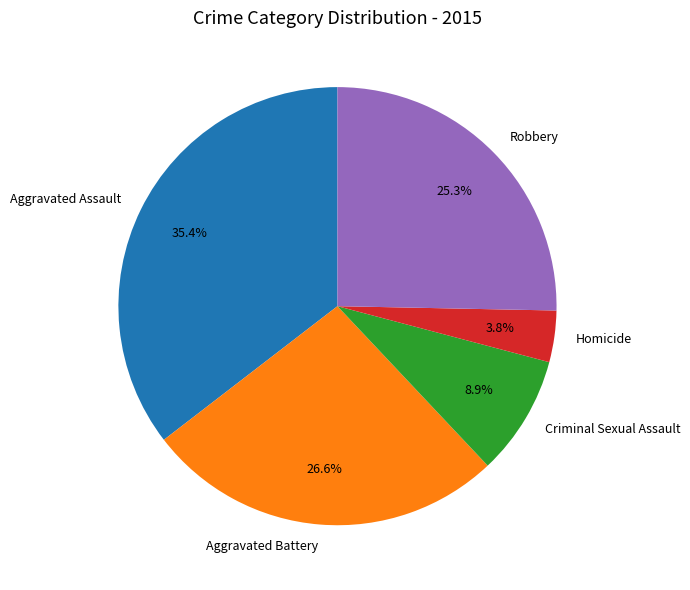

Is it true that Aggravated Battery is 27% of the pie?

True